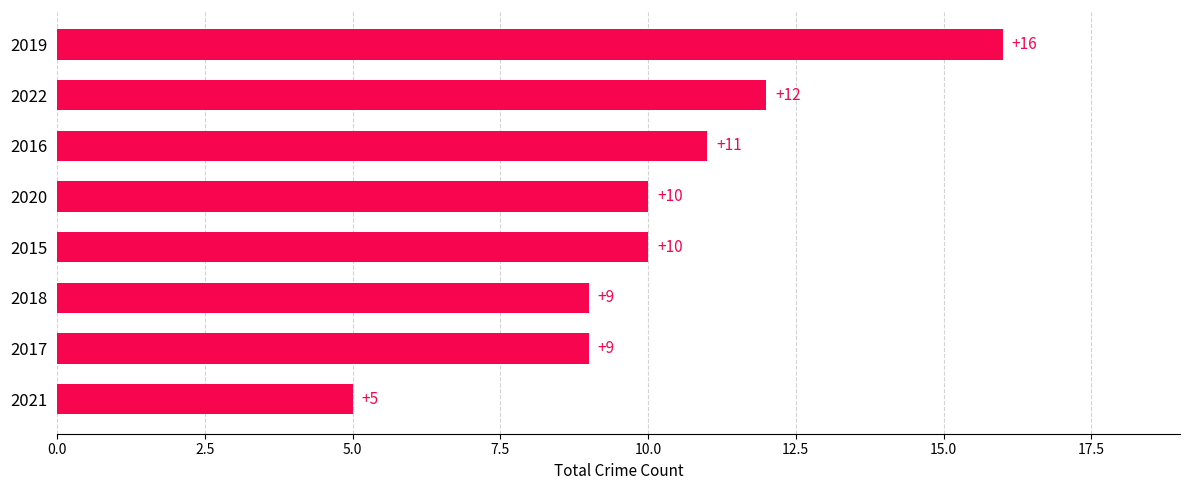

Which label corresponds to the largest value in the chart?

2019